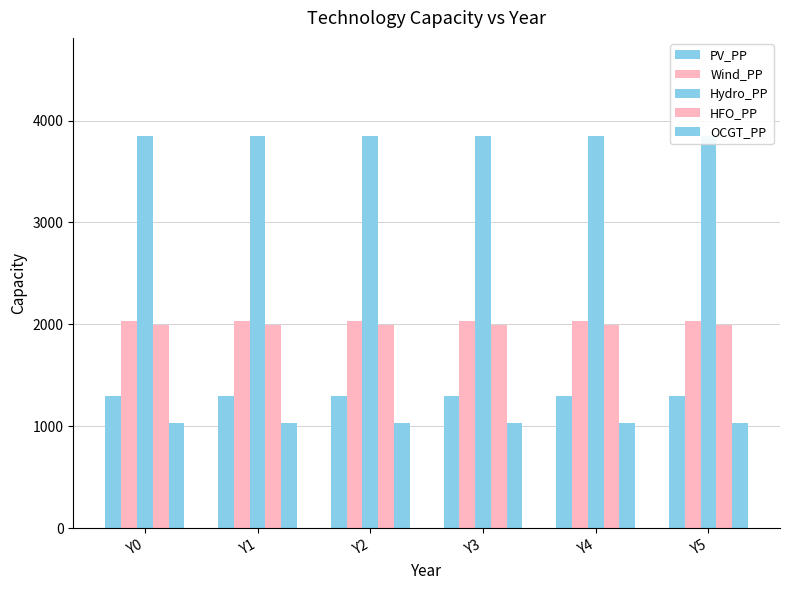

What is the minimum value shown in the chart?

1030